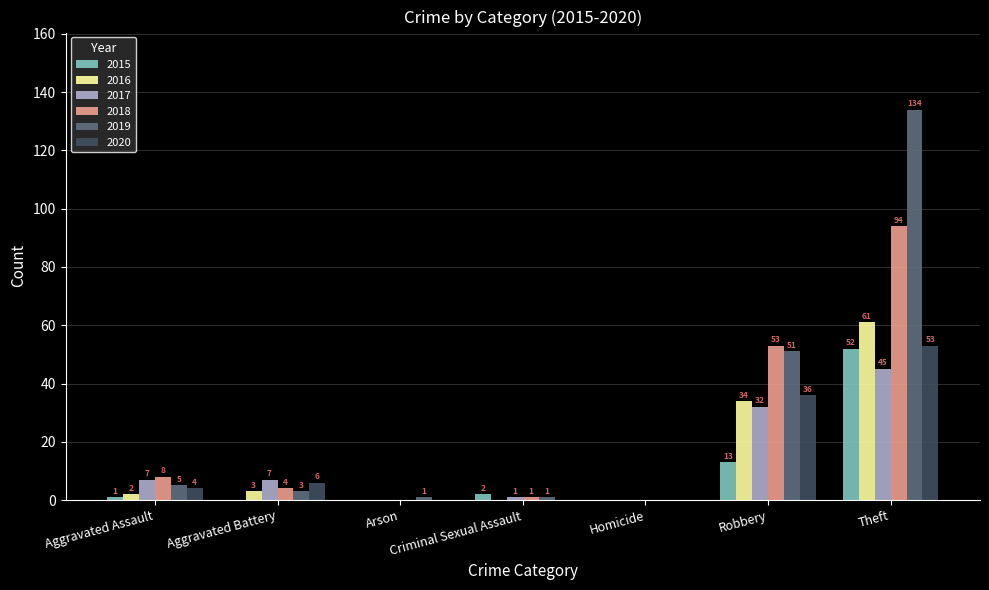

The 2020 series shows 0 at Criminal Sexual Assault. True or false?

True